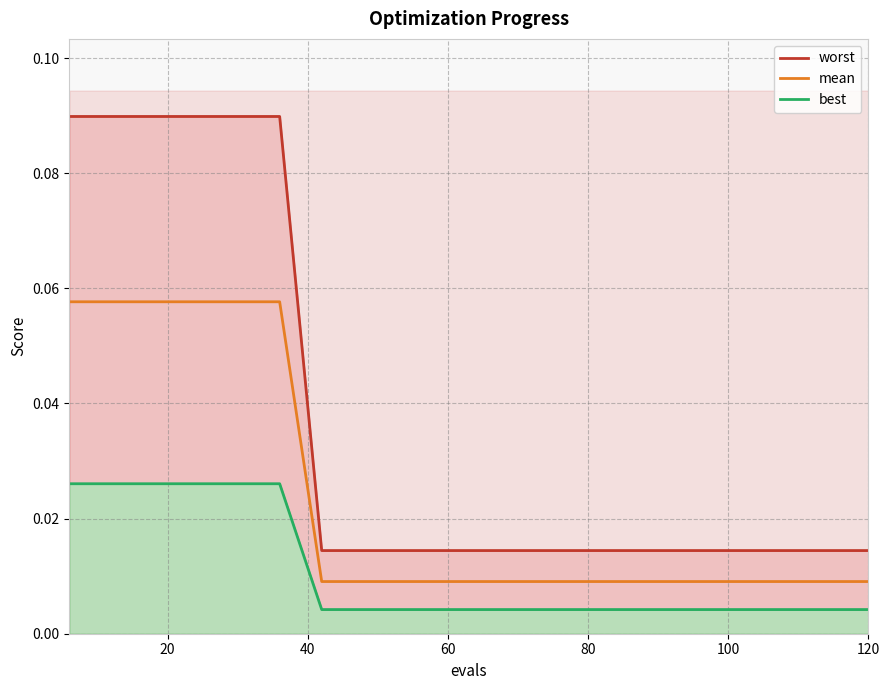

Is this an area chart (filled region under the line)?

No